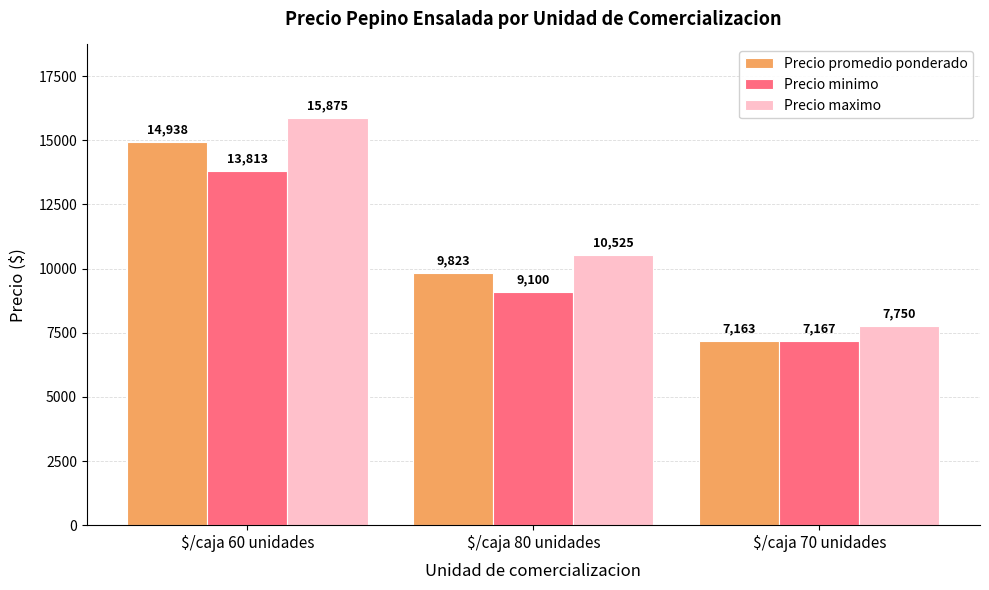

Are the bars grouped side by side (vs. stacked)?

Yes